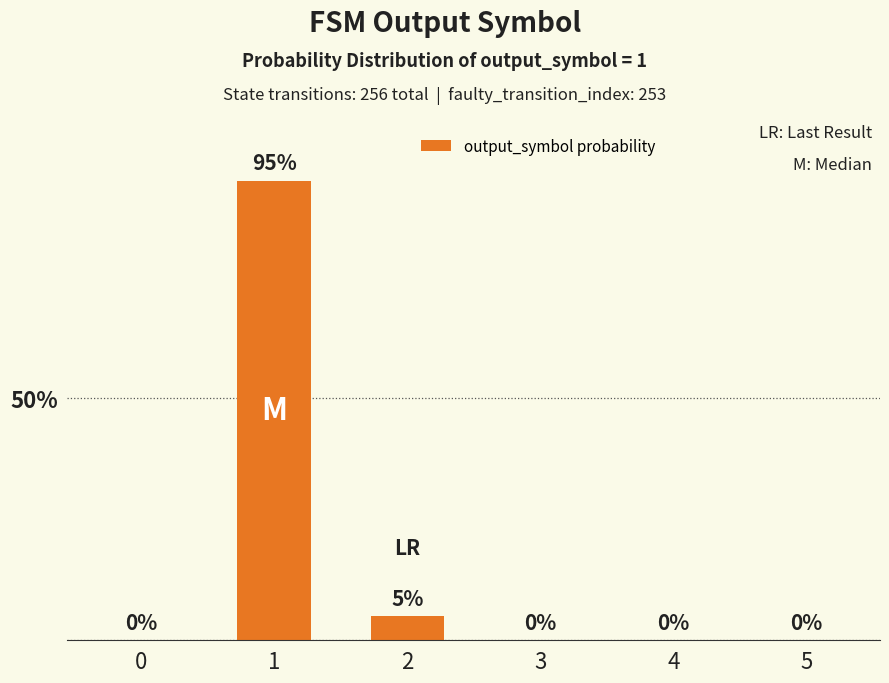

Reading left to right, what are all the values shown in this chart?

0	95	5	0	0	0